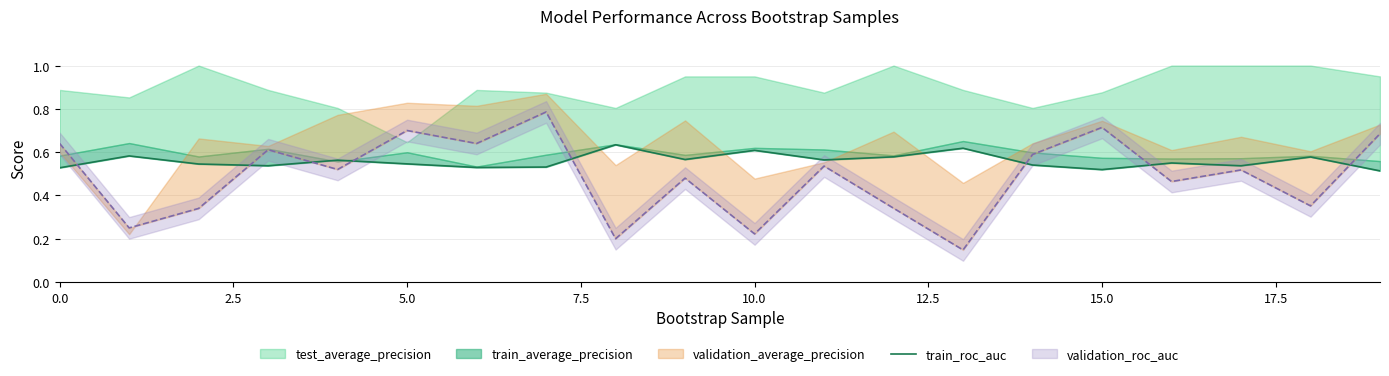

How many interior local valleys (lower than both neighbors) does the data have?

6